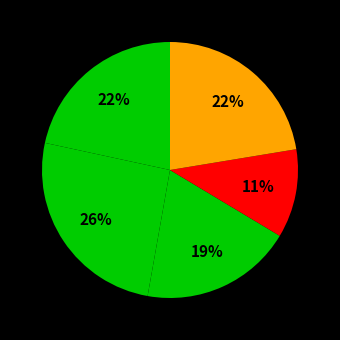

How many segments does this pie chart have?

5